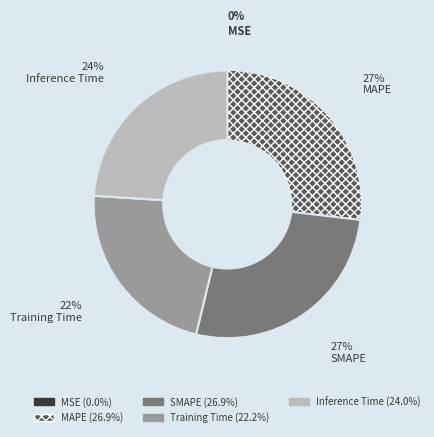

To the nearest percent, what is the average slice percentage?

20%